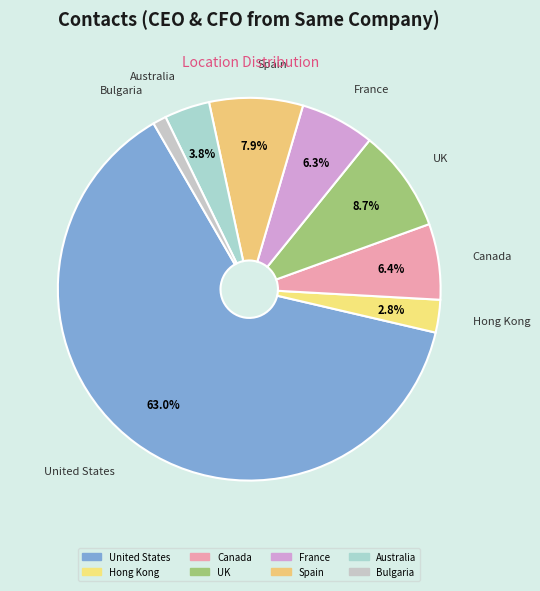

What percentage is NOT represented by Bulgaria?

98.9%